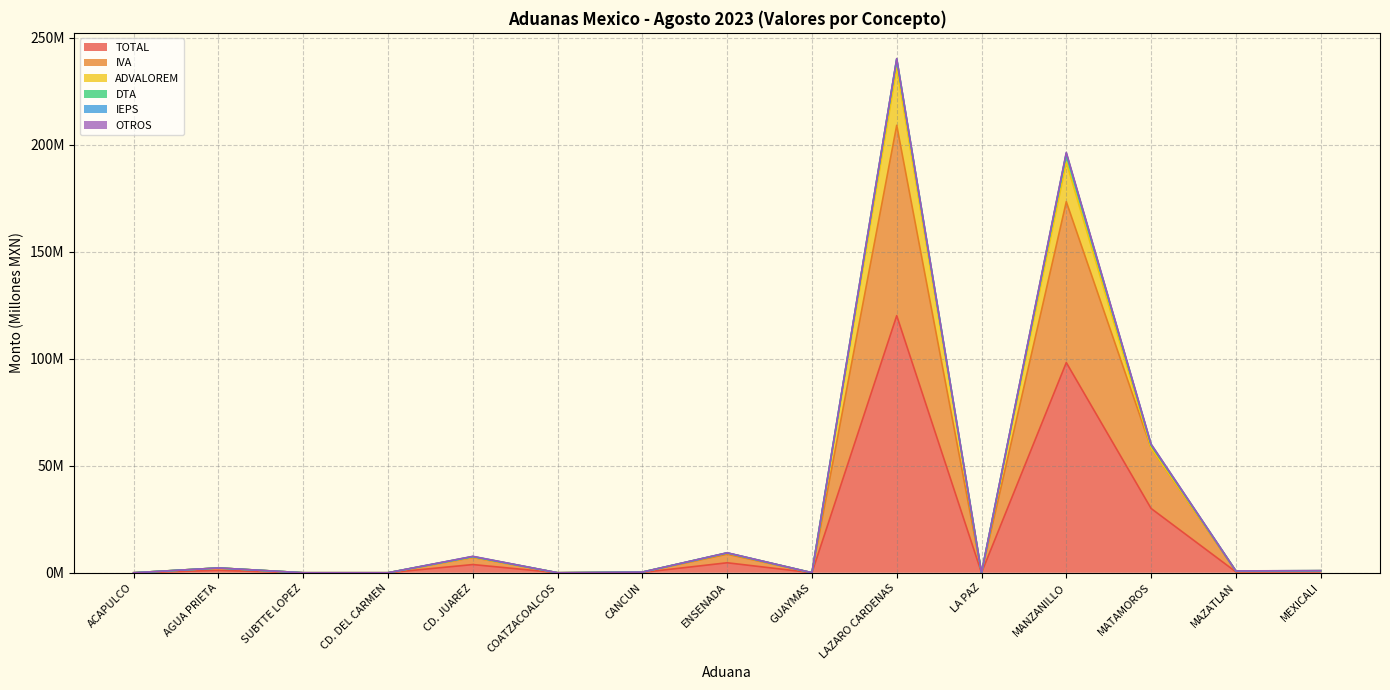

In TOTAL, how many points are lower than both neighbors (excluding endpoints)?

4